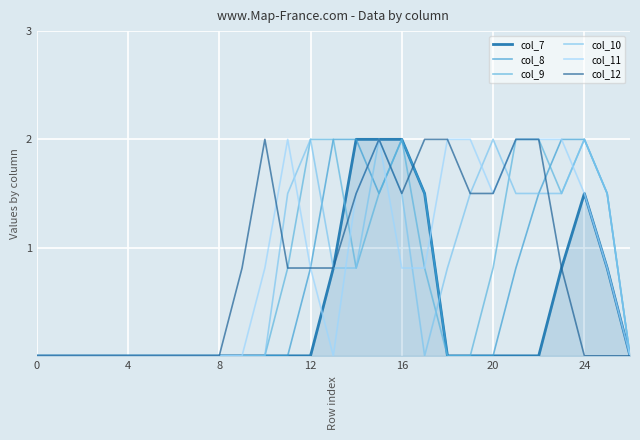

What are all the series names shown in the legend?

col_7, col_8, col_9, col_10, col_11, col_12